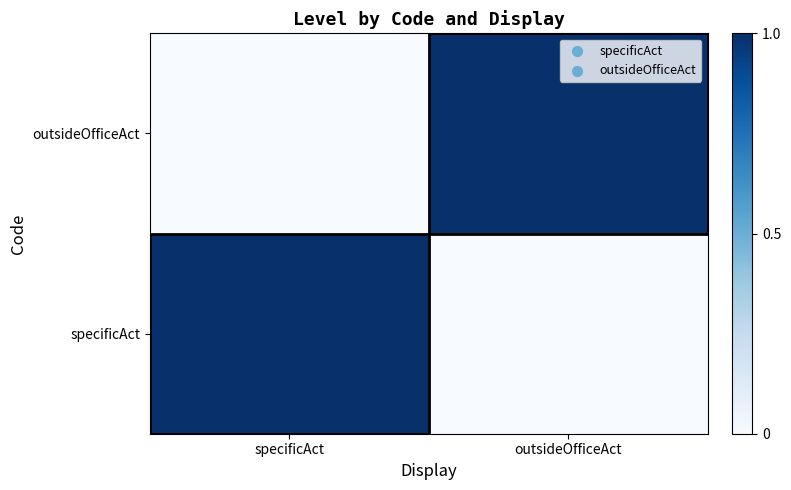

Reading right to left, list all the values displayed in this chart.

specificAct: outsideOfficeAct=0	specificAct=1
outsideOfficeAct: outsideOfficeAct=1	specificAct=0